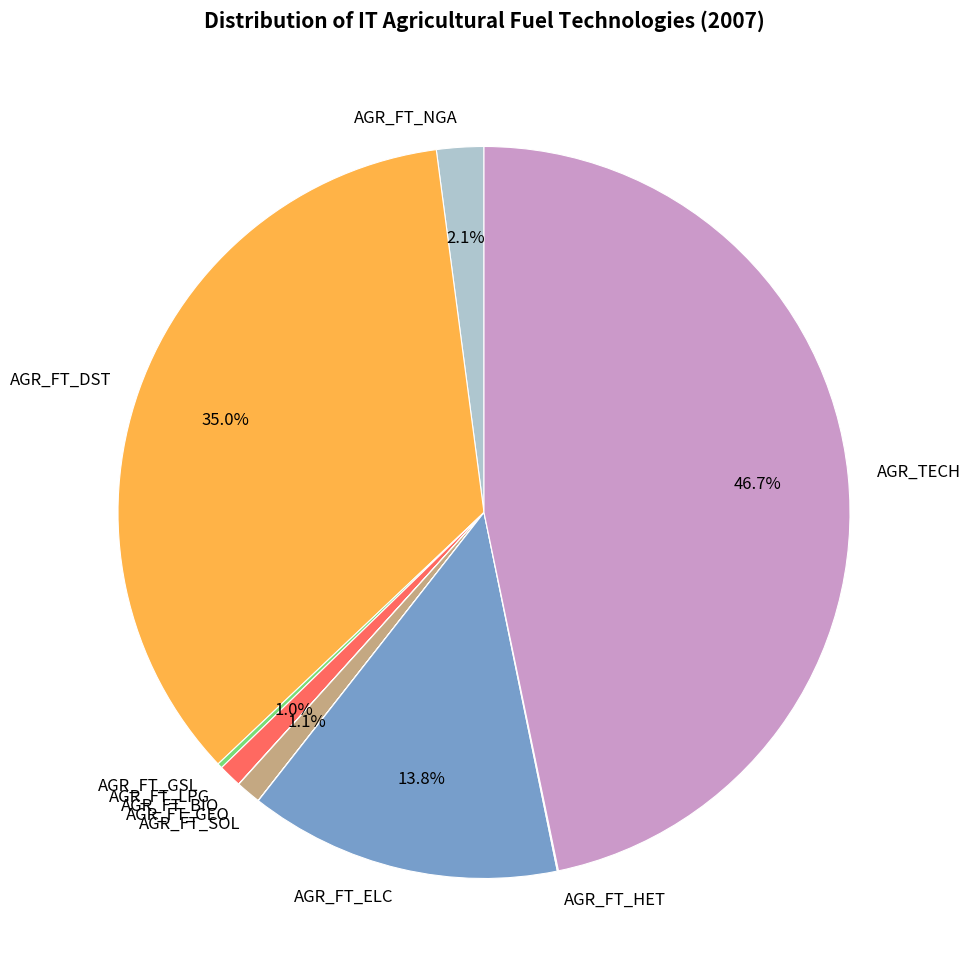

Between AGR_TECH and AGR_FT_ELC, which is larger?

AGR_TECH